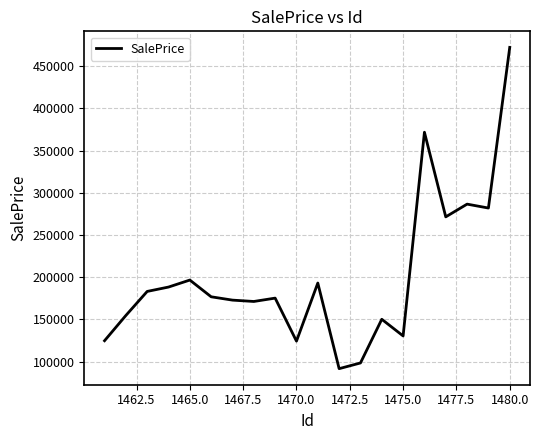

What is the difference between the maximum and minimum values?

380845.3